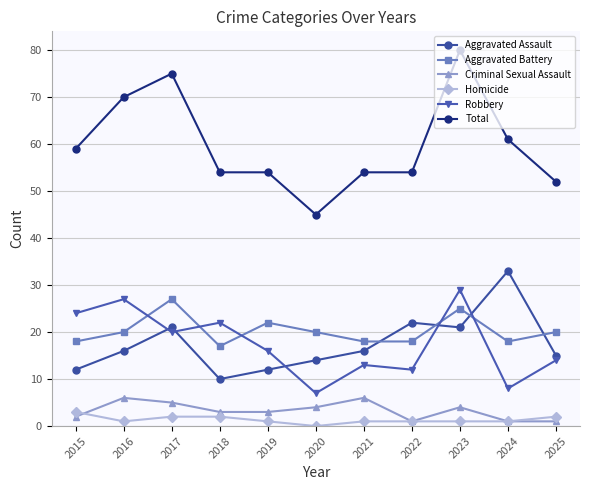

What is the value of the Aggravated Assault point at the 3rd from the left?

21